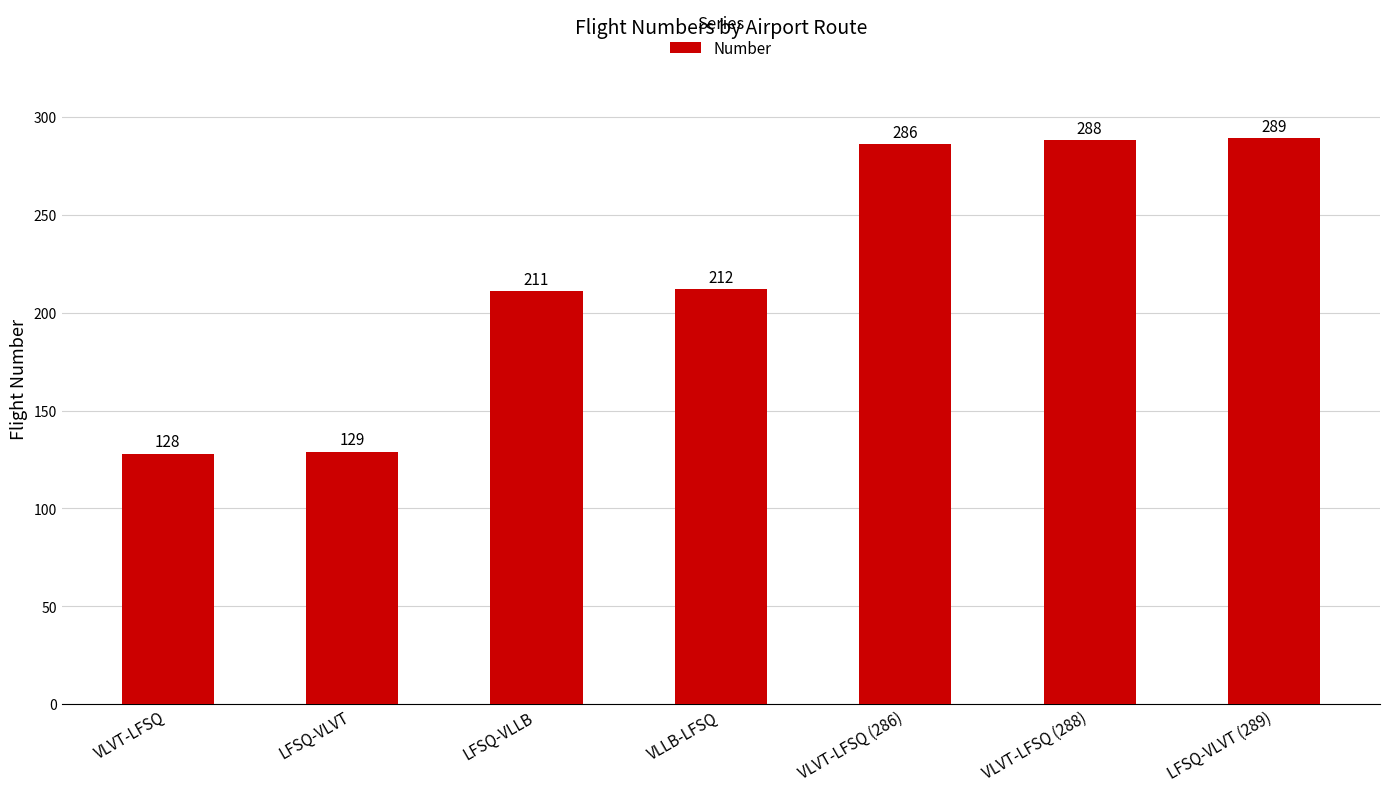

What is the label of the 6th bar from the right?

LFSQ-VLVT